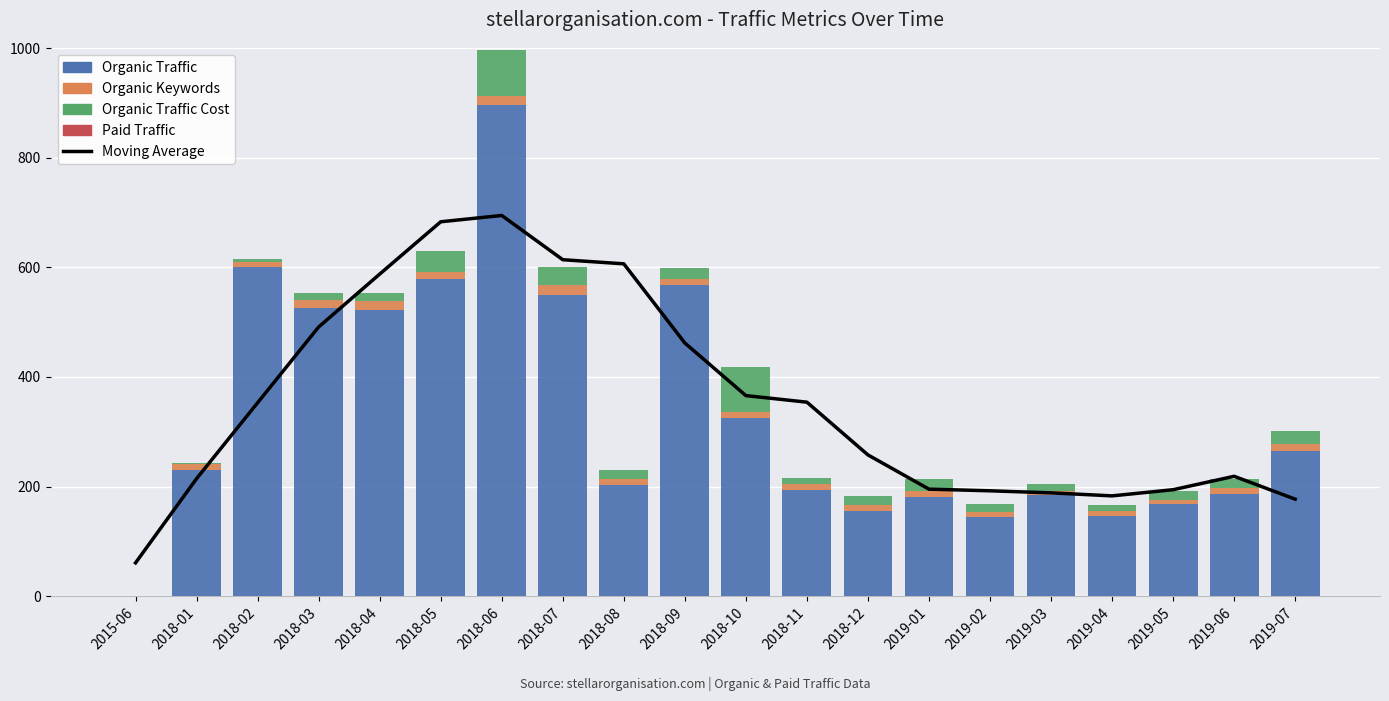

What are all the series names shown in the legend?

Moving Average, Organic Traffic, Organic Keywords, Organic Traffic Cost, Paid Traffic